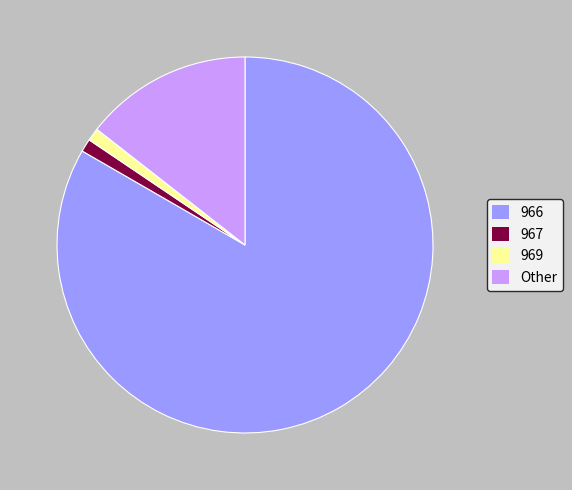

How many slices are in this pie chart?

4